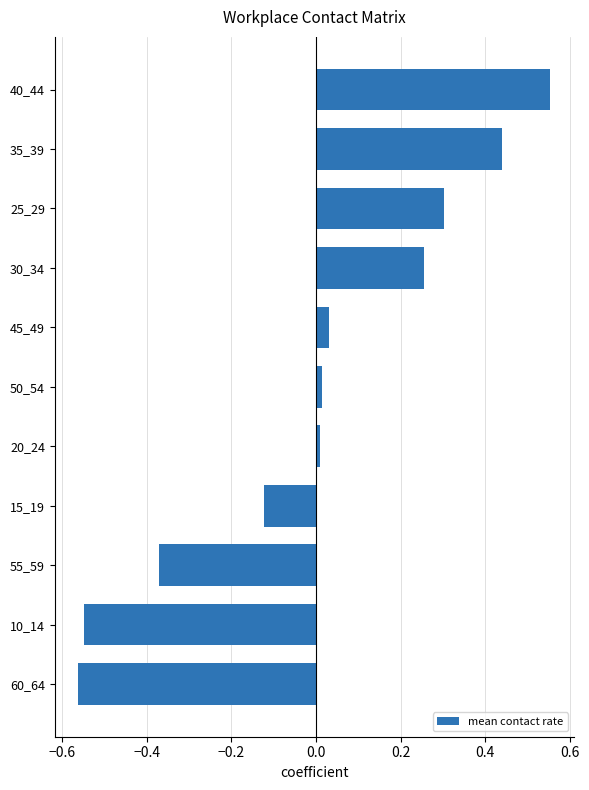

The chart shows a value of 0.0 at 45_49. True or false?

True